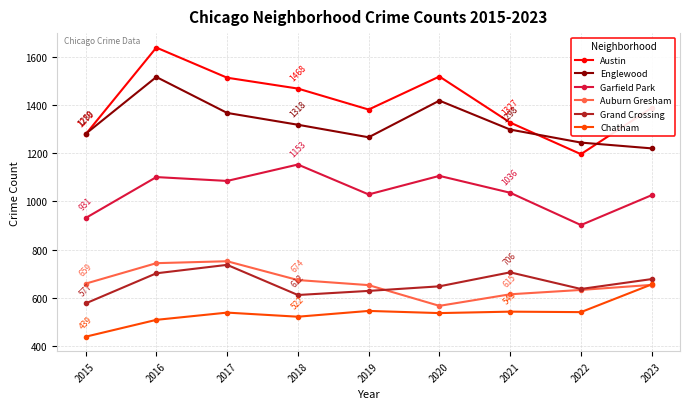

True or false: Englewood has a value of 1516 at 2016.

True